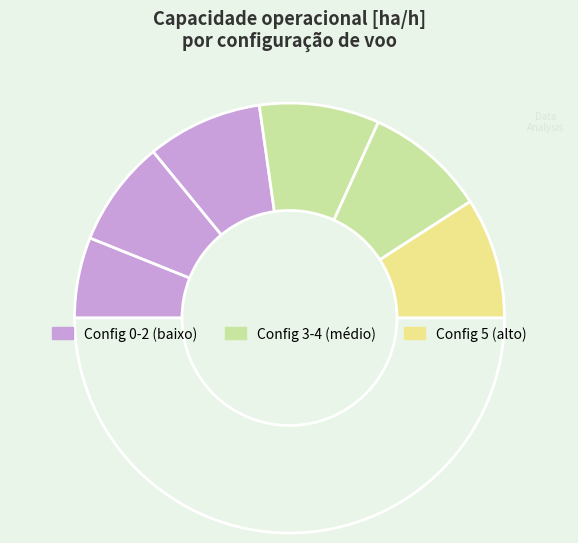

How many slices are in this pie chart?

7